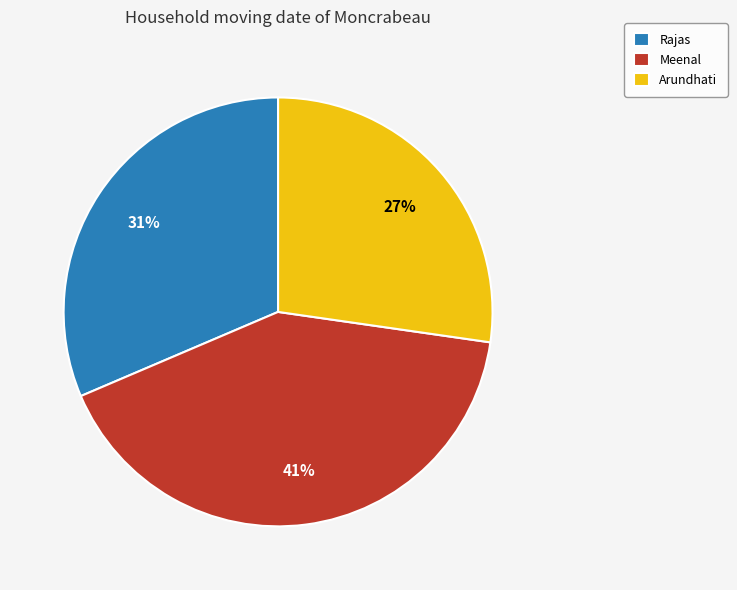

To the nearest percent, what is the average slice percentage?

33%